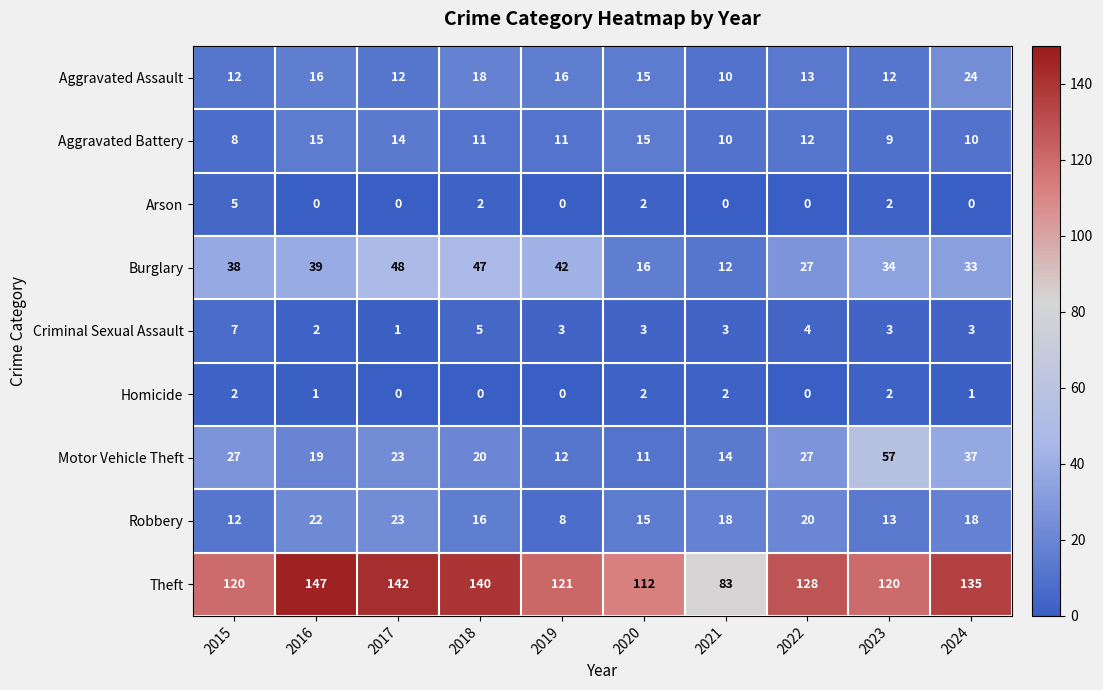

Which series has the largest total across all categories?

Theft